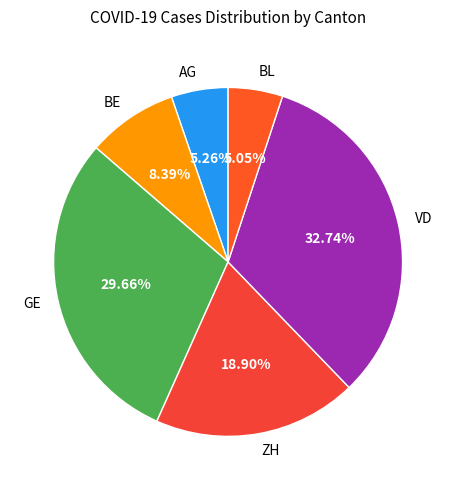

How many slices are in this pie chart?

6